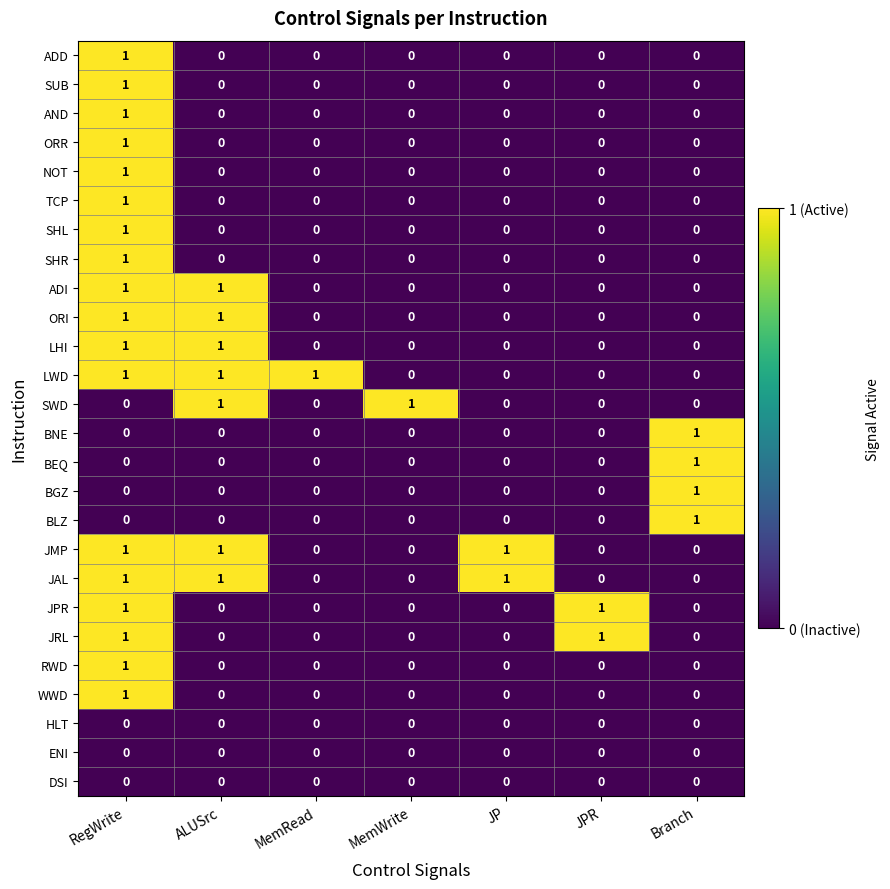

The value of BEQ at MemRead is 0. True or false?

True